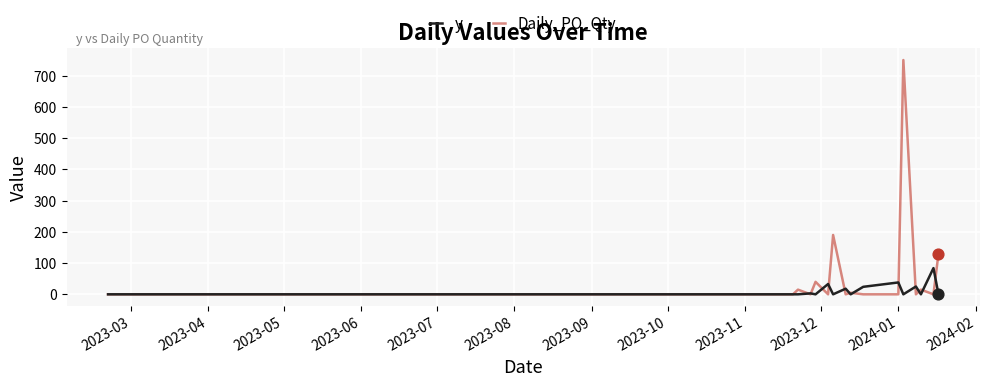

Which series has the largest range (max minus min)?

Daily_PO_Qty